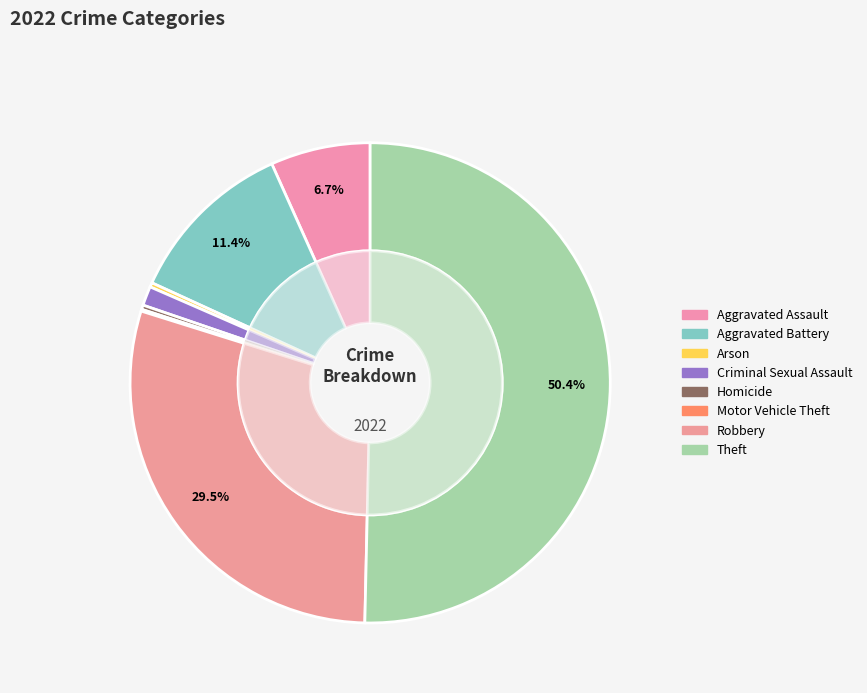

To the nearest percent, what percentage of the pie is Criminal Sexual Assault?

1%